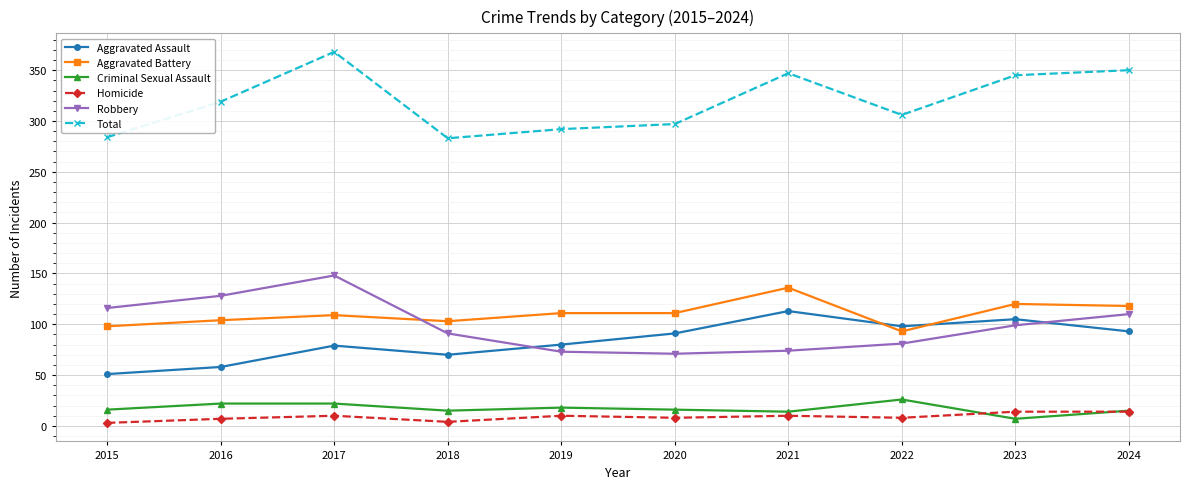

What is the approximate value of Aggravated Battery at 2024?

118